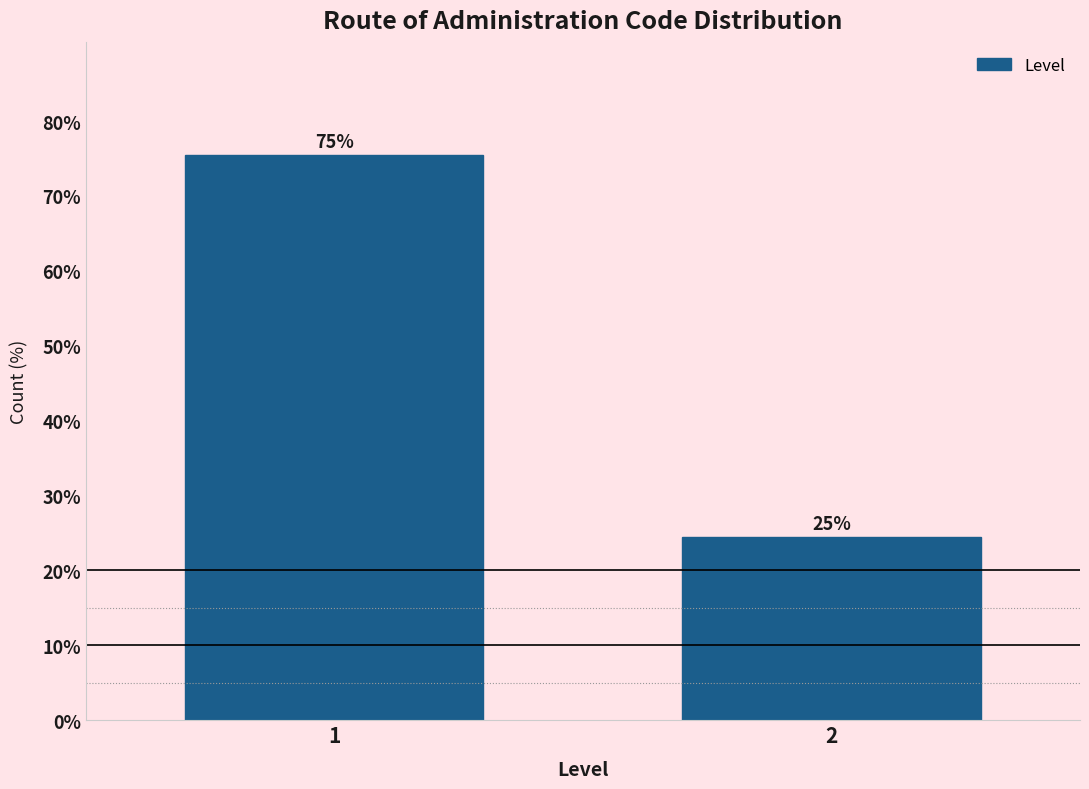

Are the bars horizontal?

No